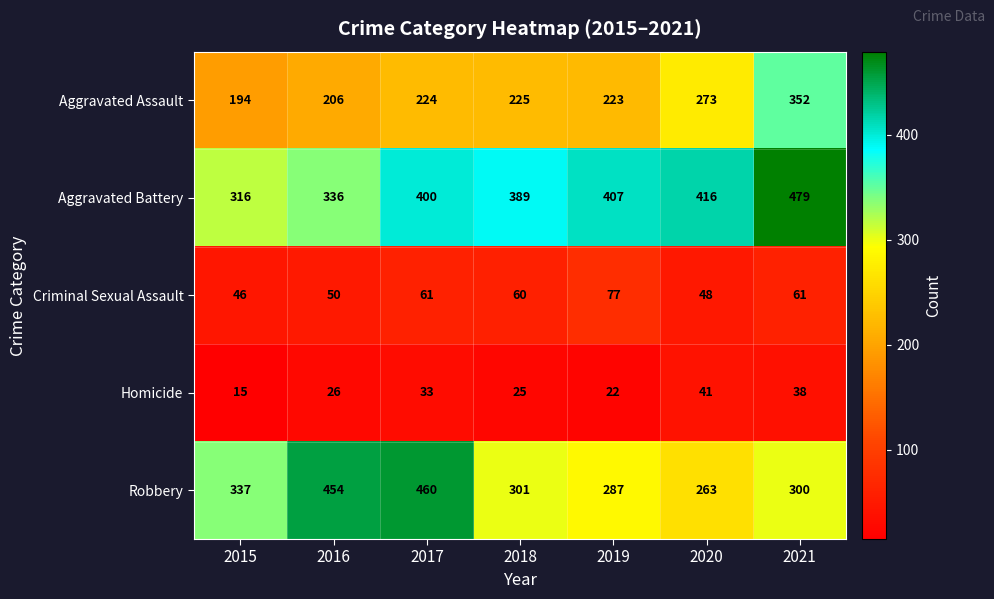

What is the difference between the maximum and minimum values in the Criminal Sexual Assault series?

31